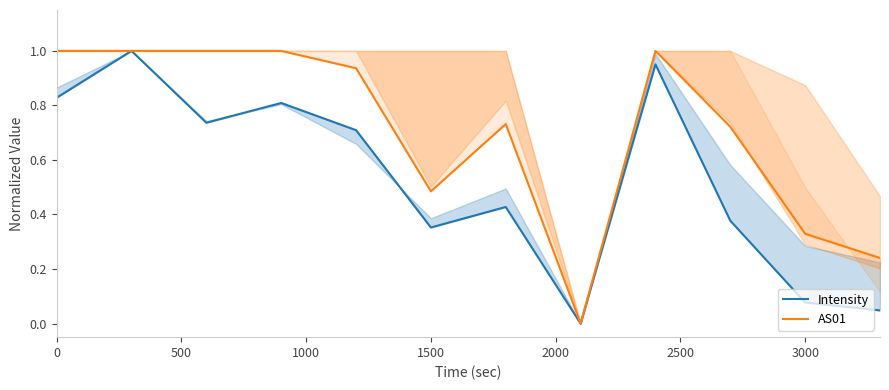

In Intensity, how many points are higher than both neighbors (excluding endpoints)?

4